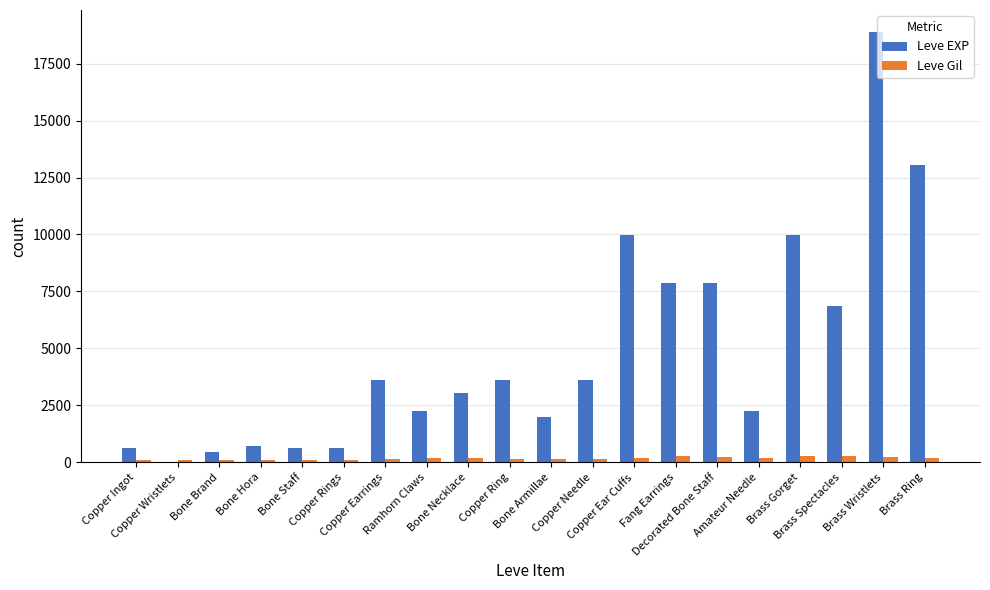

Which series changed the most between Bone Hora and Brass Gorget?

Leve EXP